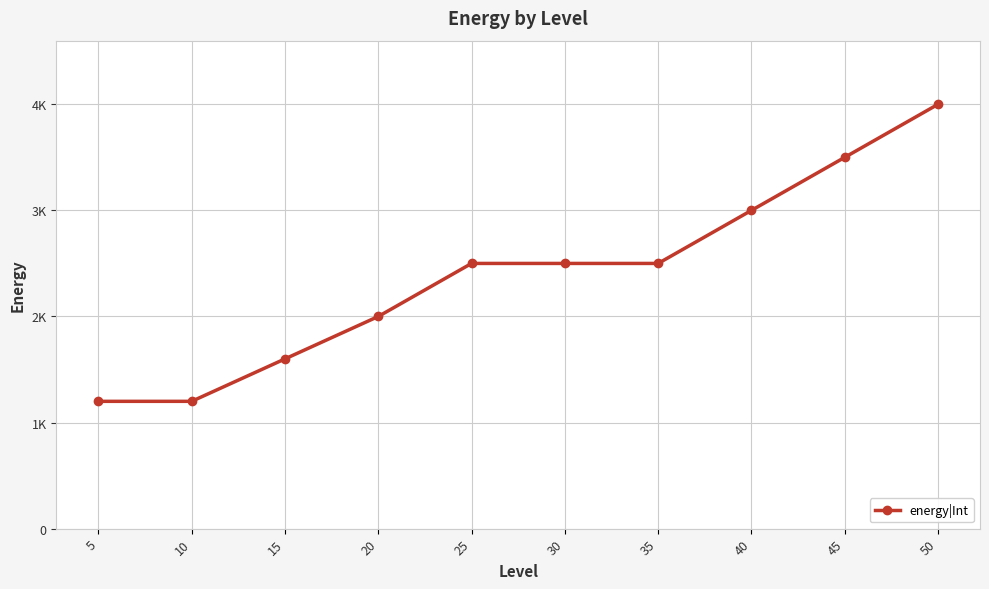

Rank the categories by value from highest to lowest.

50, 45, 40, 25, 30, 35, 20, 15, 5, 10